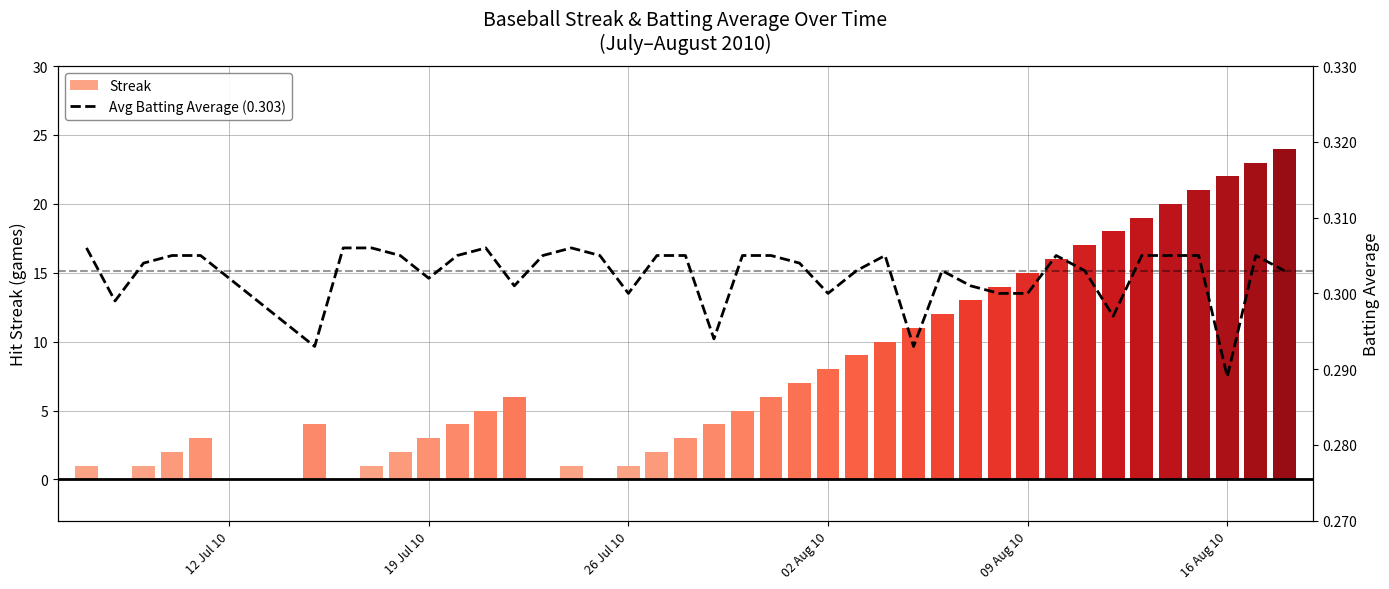

What is the highest value of the Streak series?

24